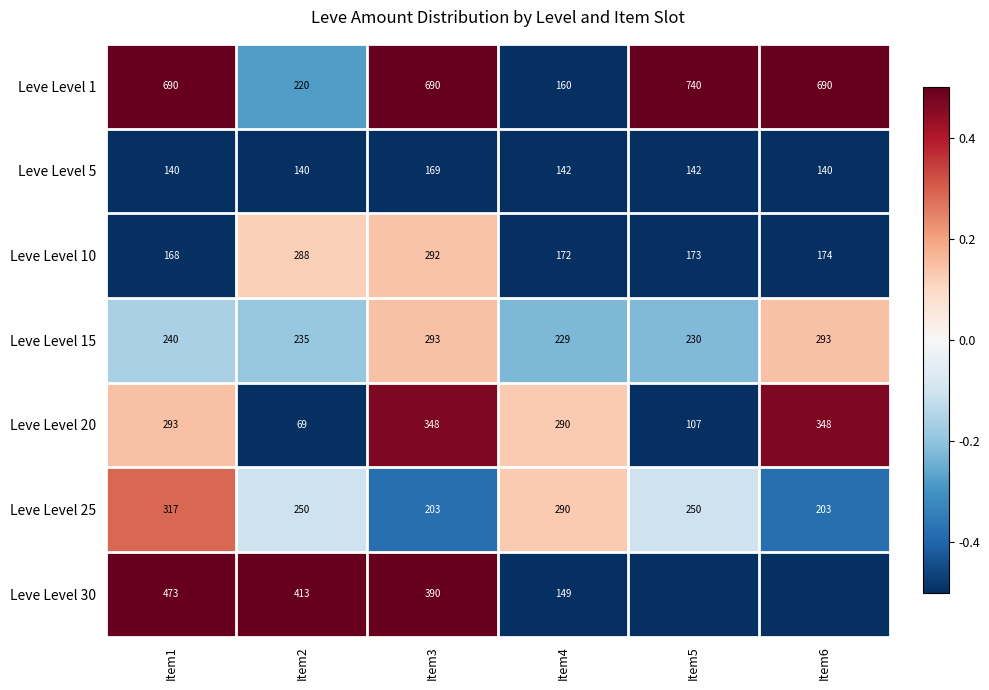

At which label does Leve Level 25 reach its peak?

Item1